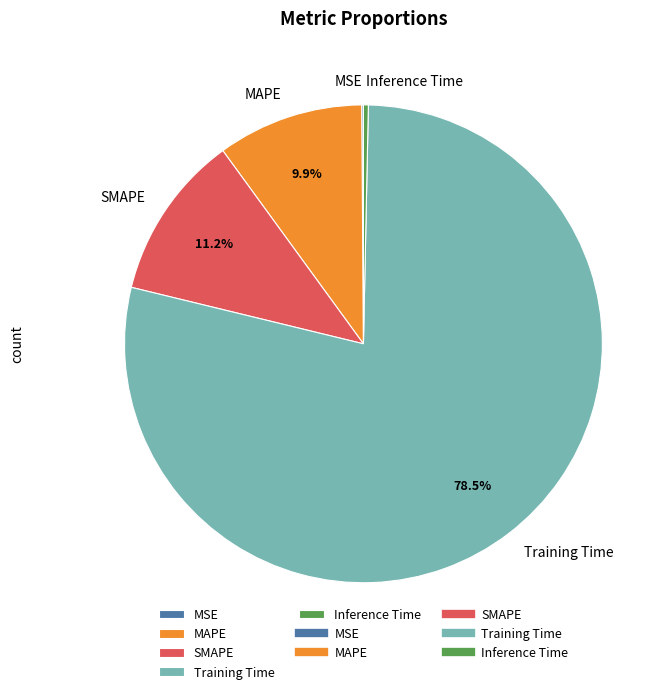

The MAPE slice represents 22% of the pie. True or false?

False